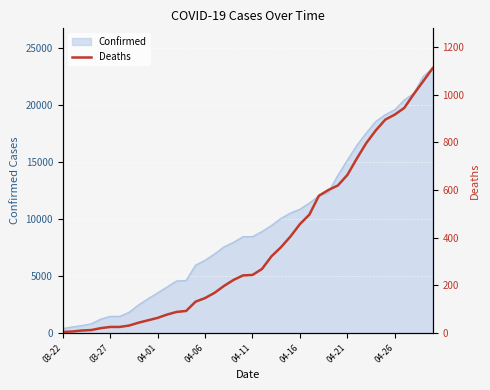

Reading right to left, what are all the values shown in this chart?

1111	1056	1002	944	916	895	850	797	732	663	619	600	576	497	457	405	360	322	269	244	242	223	198	169	147	132	93	89	78	64	54	44	32	26	26	21	13	11	7	5